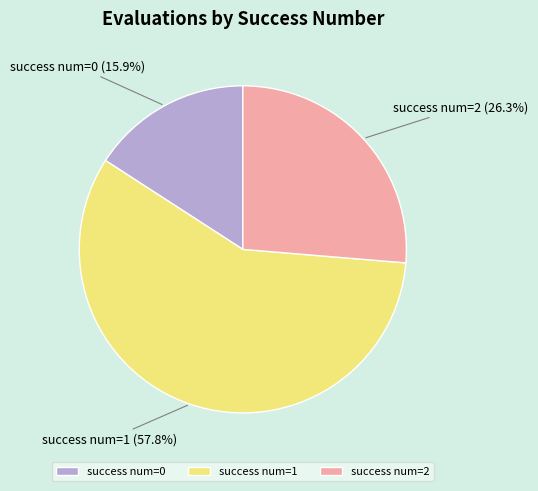

Between success num=1 and success num=0, which is larger?

success num=1